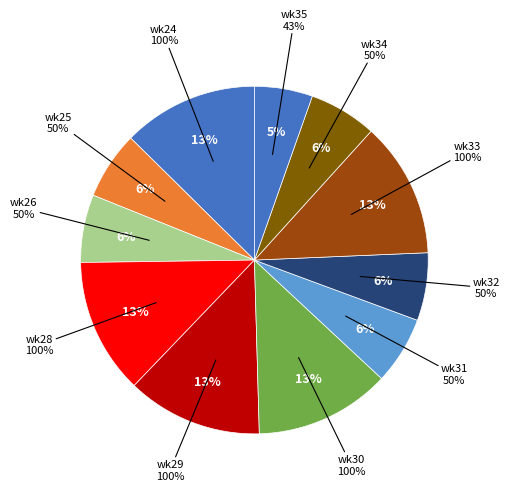

To the nearest percent, what portion does wk29 represent?

13%